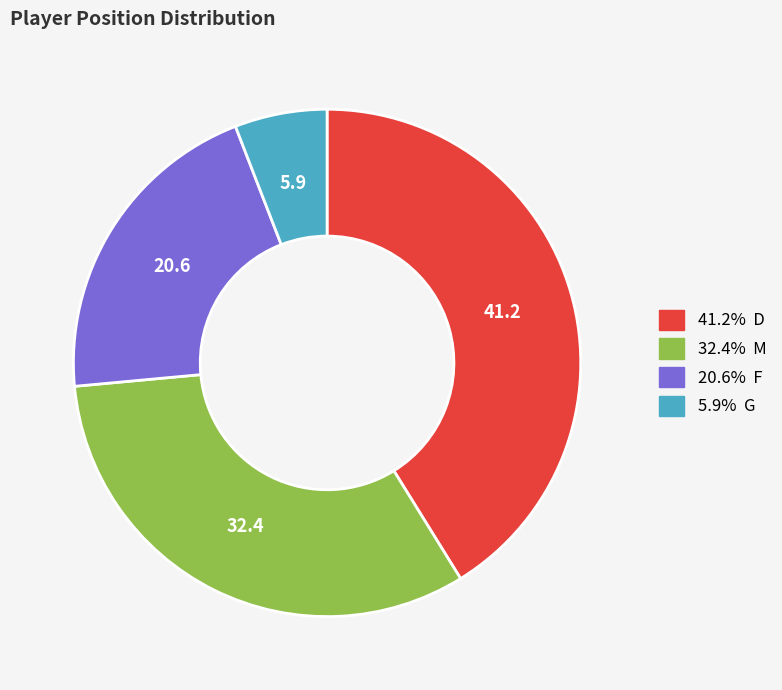

Do 5.9% G and 32.4% M together represent more than half of the pie?

No